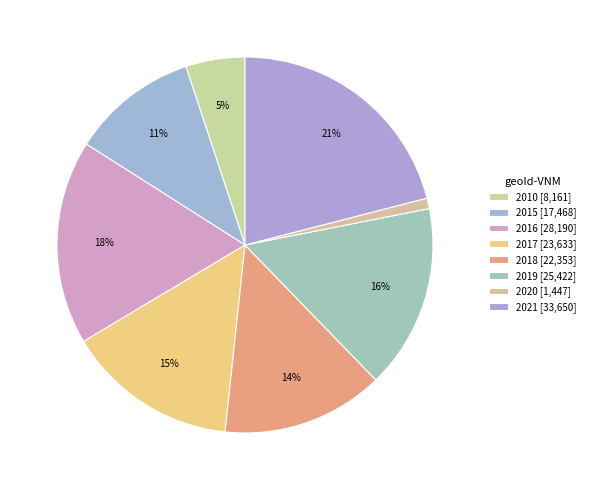

The 2017 slice represents 9% of the pie. True or false?

False